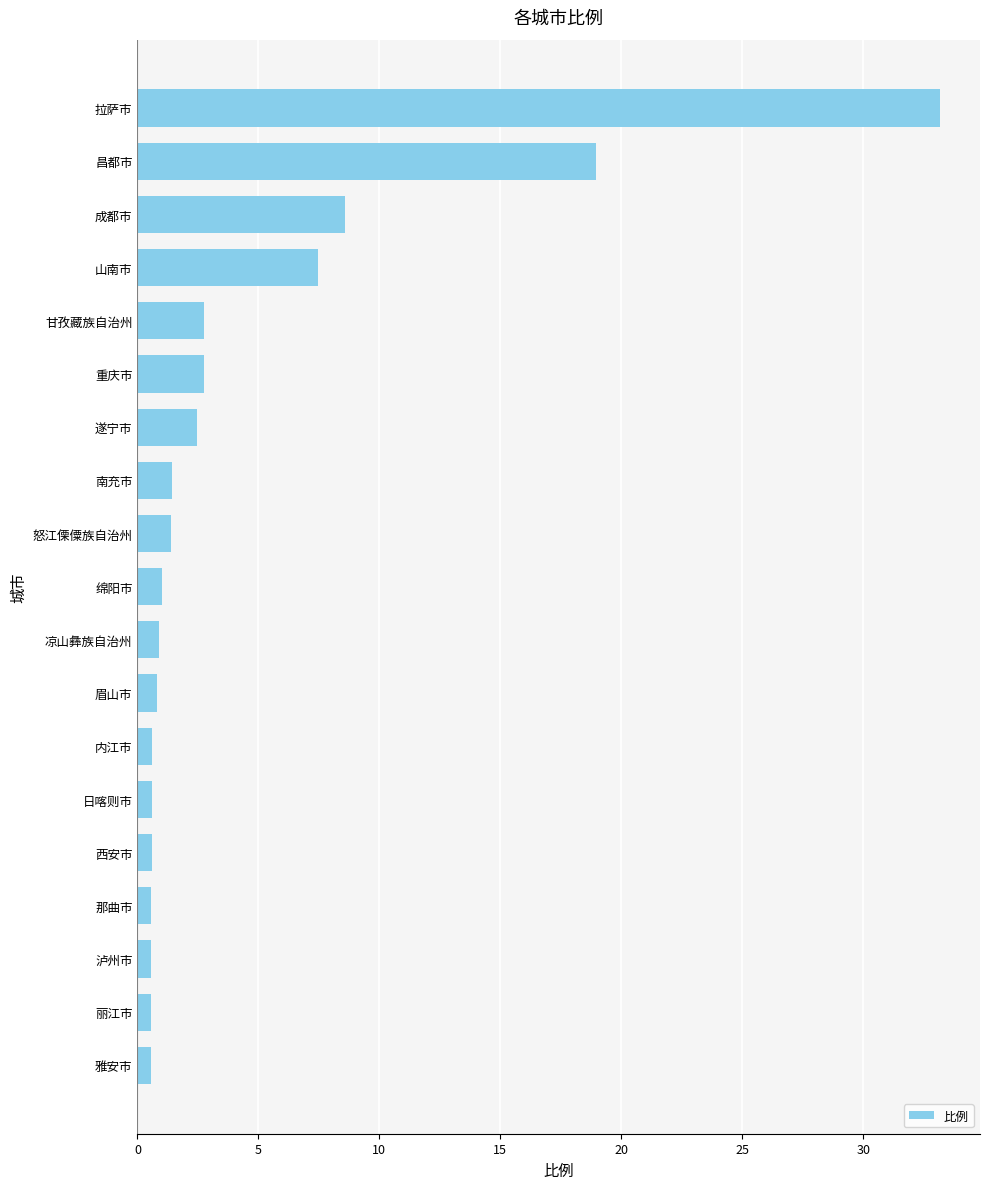

What is the approximate value at 成都市?

8.6